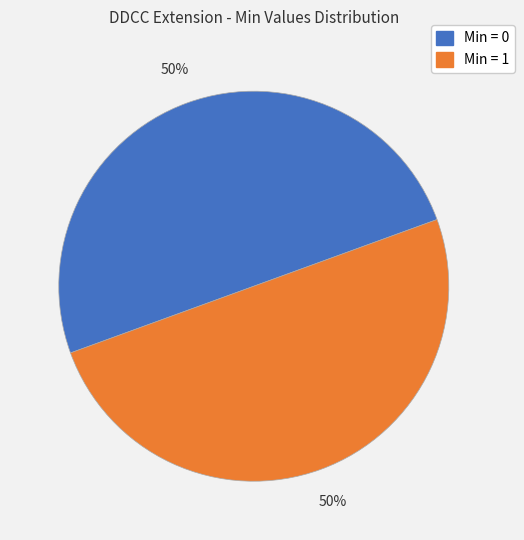

To the nearest percent, what is the average slice percentage?

50%